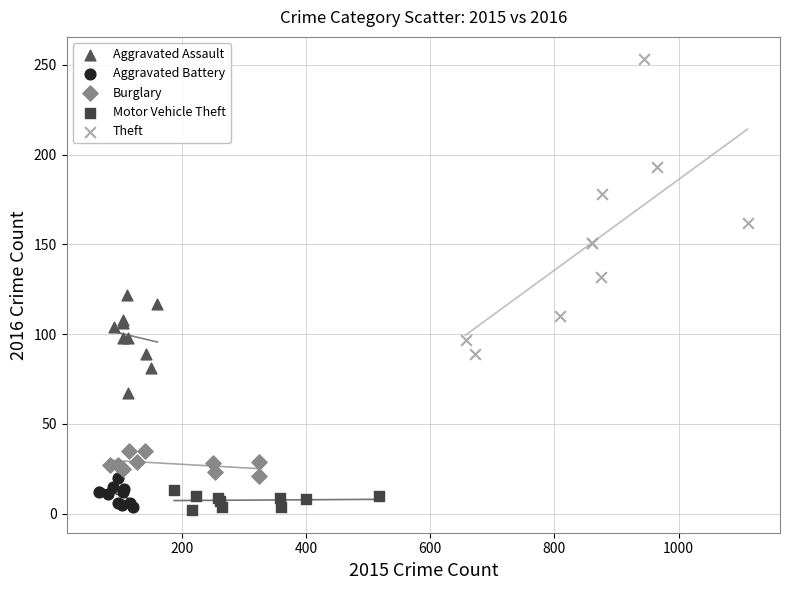

Which series has the largest Y range (max minus min)?

Theft